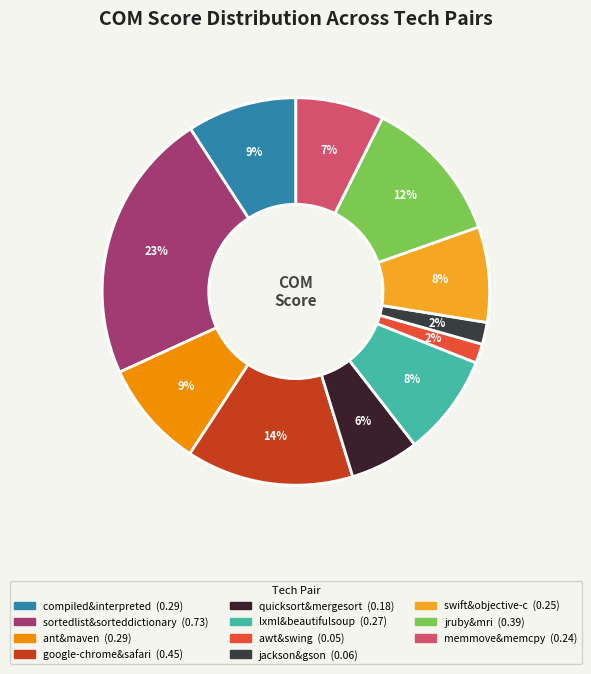

To the nearest percent, what portion does compiled&interpreted represent?

9%